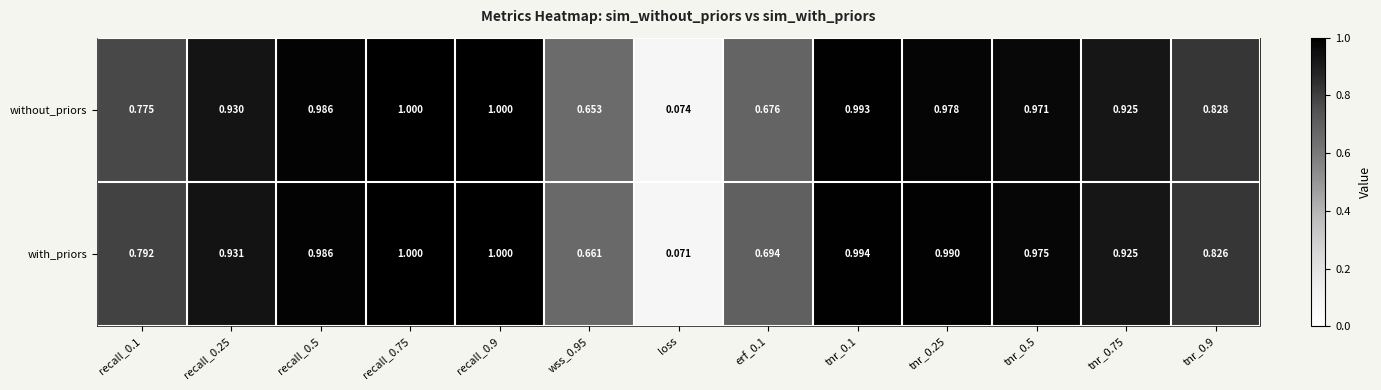

At which category does the chart reach its minimum across all series?

loss